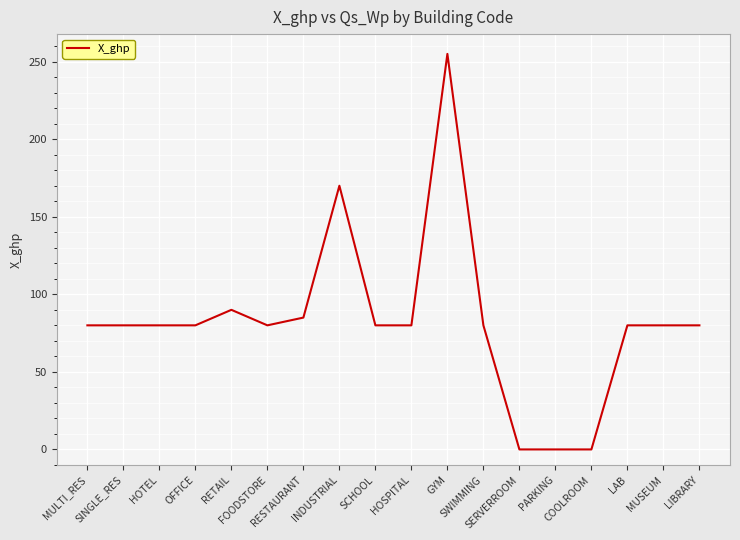

What is the maximum value shown in the chart?

255